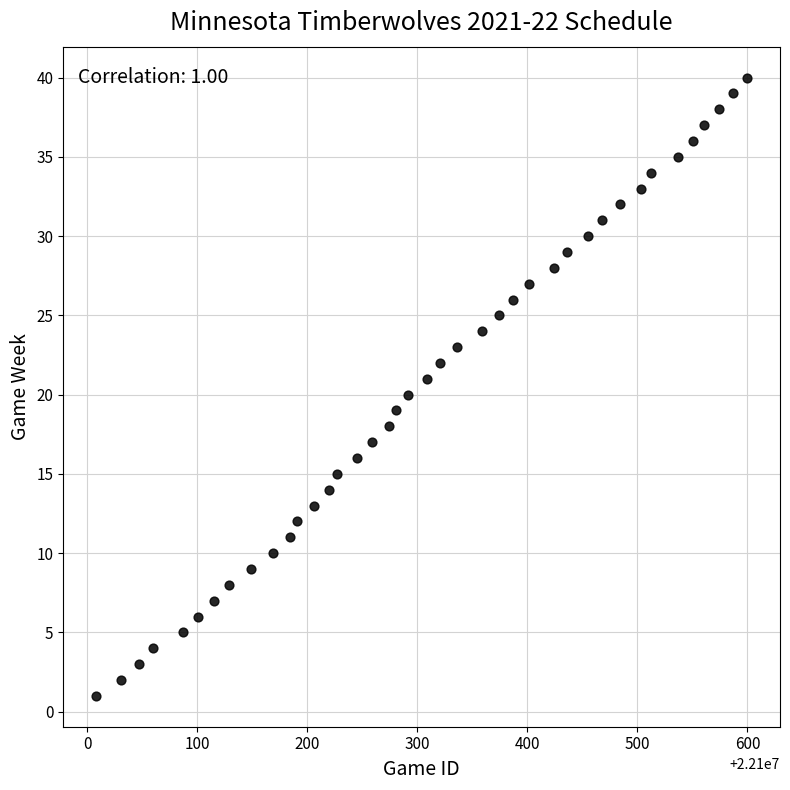

What is the range of X values (max minus min)?

592